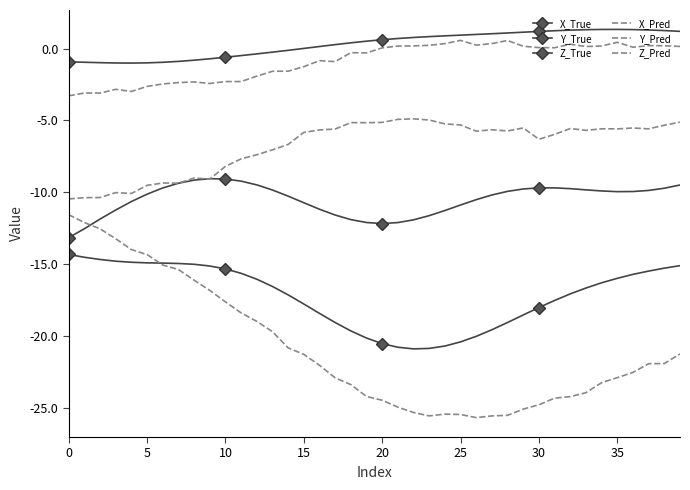

How many series are shown in this chart?

6